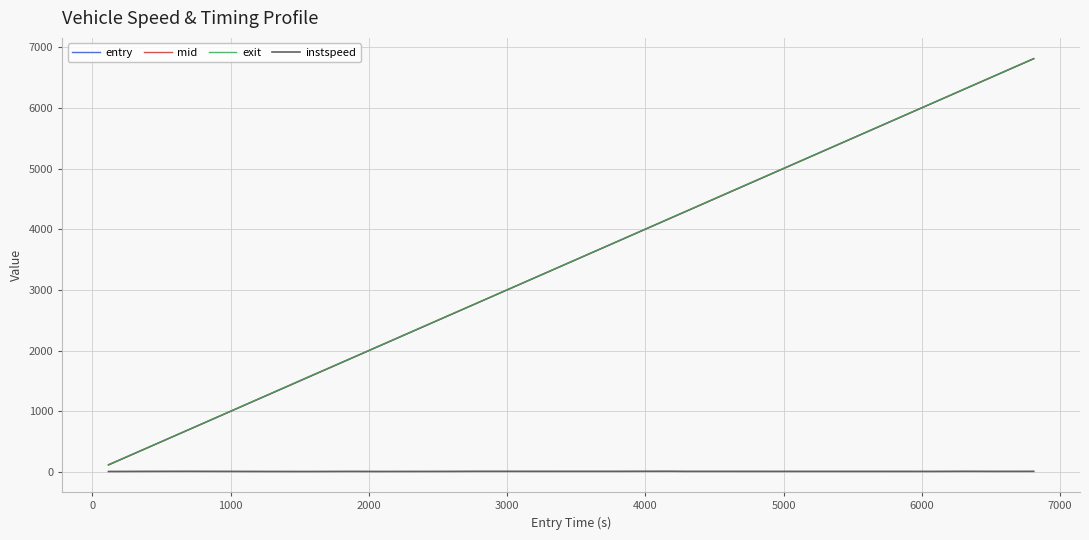

What are all the series names shown in the legend?

entry, mid, exit, instspeed